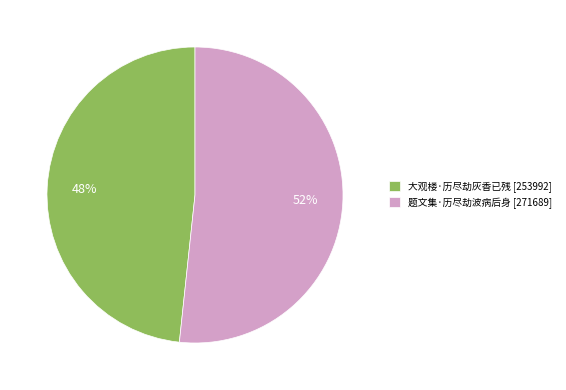

What percentage is the 题文集·历尽劫波病后身 slice, to the nearest percent?

52%